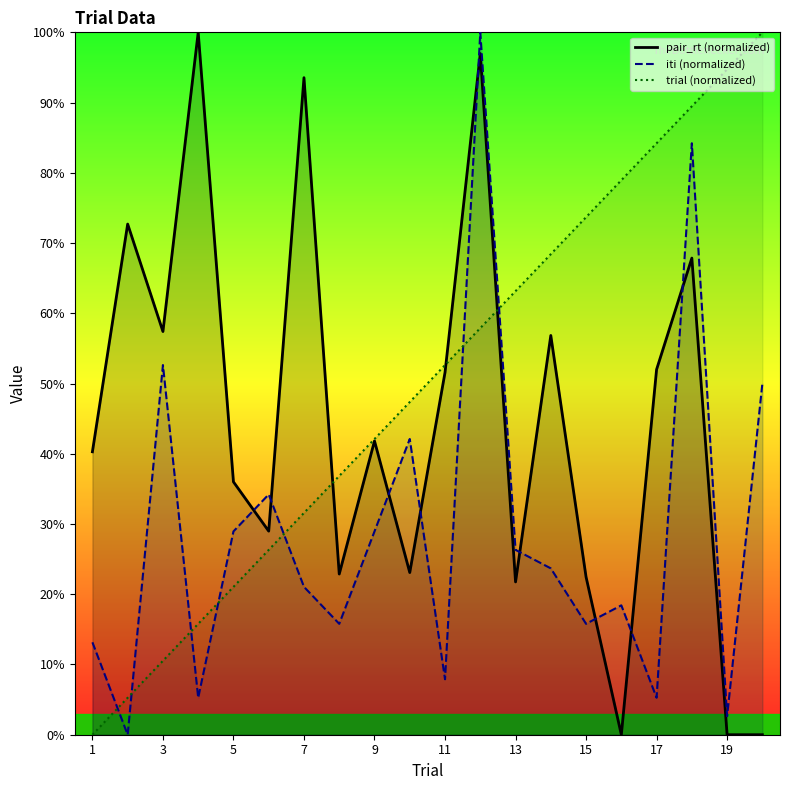

Does the chart display data point markers on the line(s)?

No